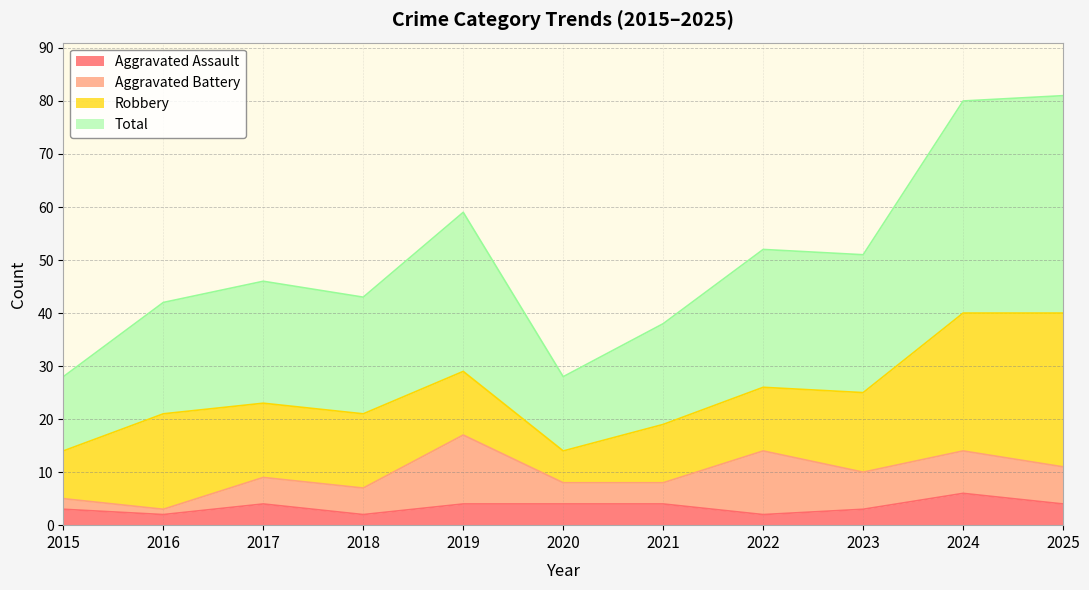

What is the highest value of the Aggravated Assault series?

6